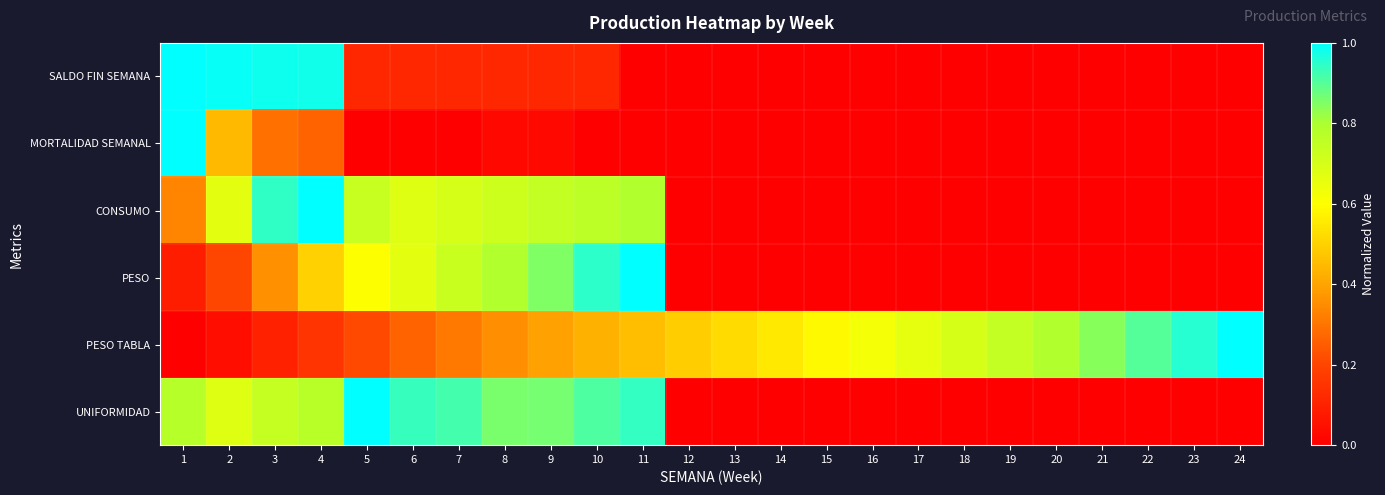

At which category is the sum across all series the highest?

4